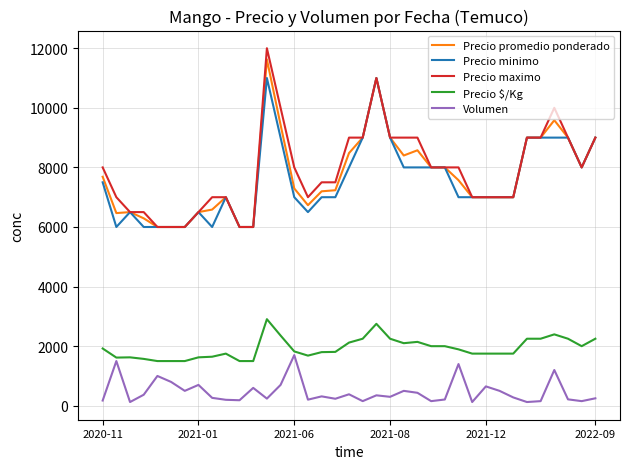

What is the maximum value shown in the chart?

12000